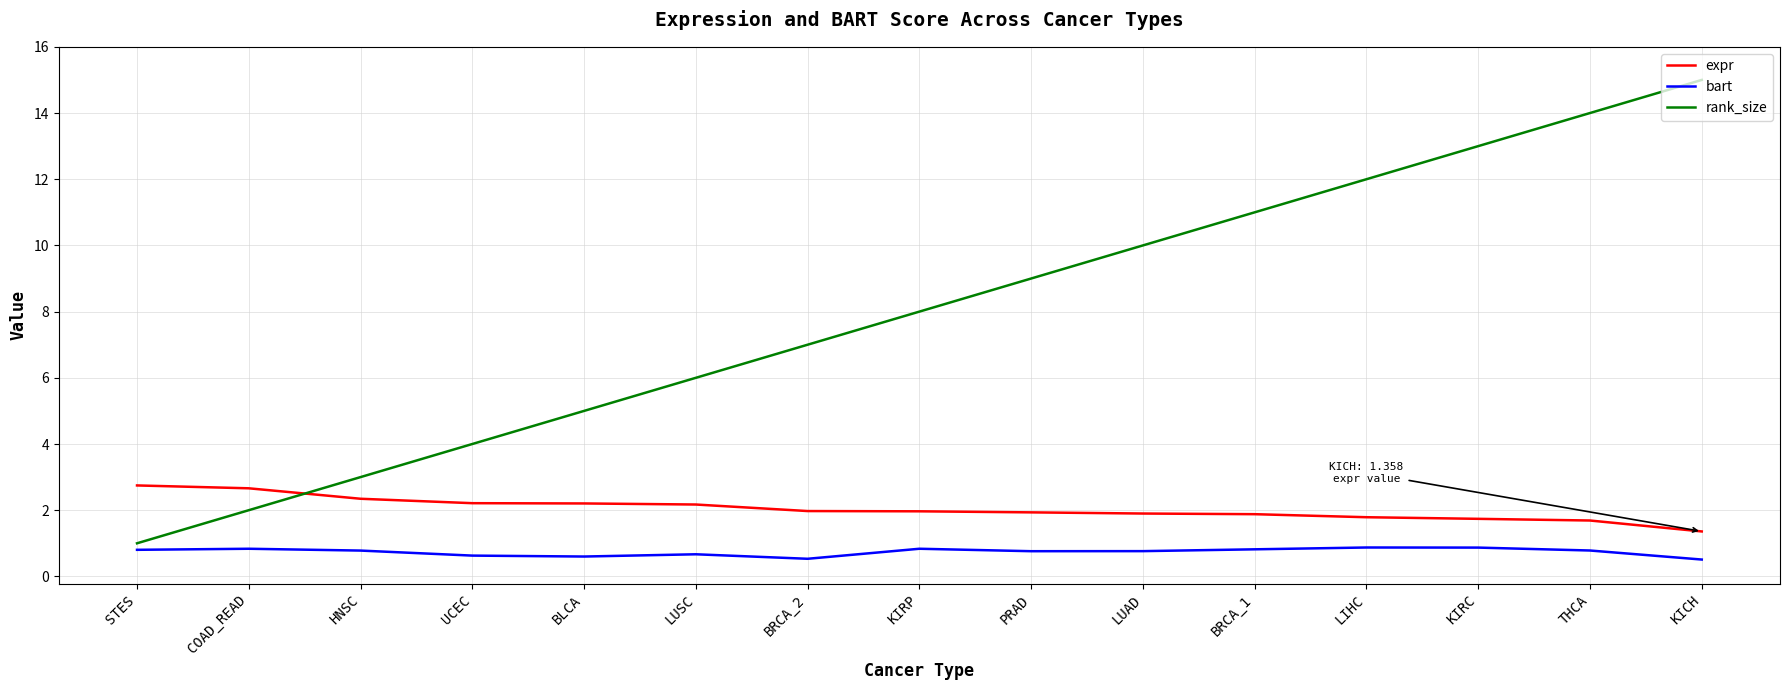

Which label corresponds to the largest value in the chart?

KICH